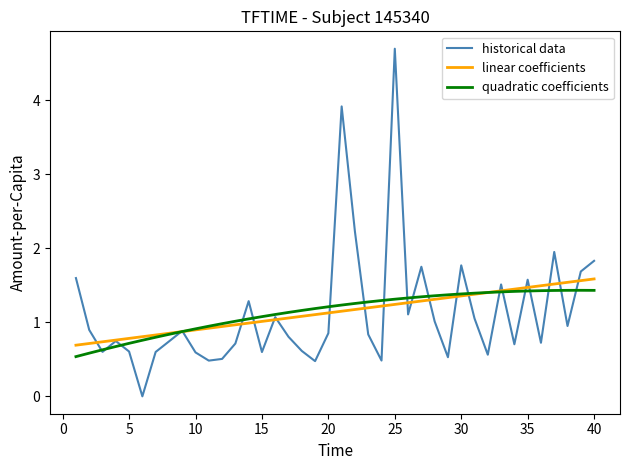

Which series has the largest range (max minus min)?

historical data